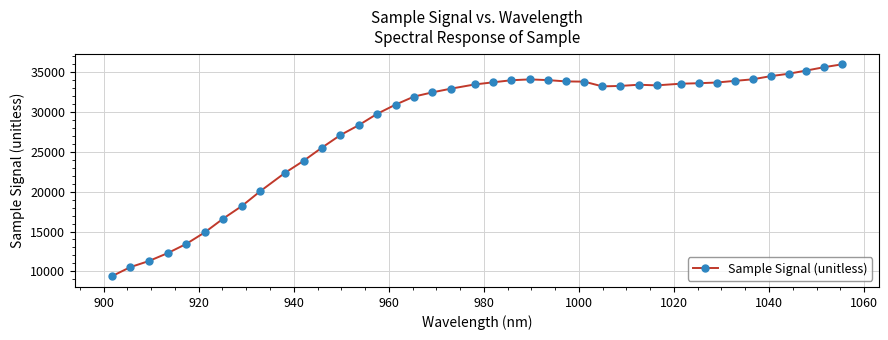

What is the difference between the maximum and minimum values?

26582